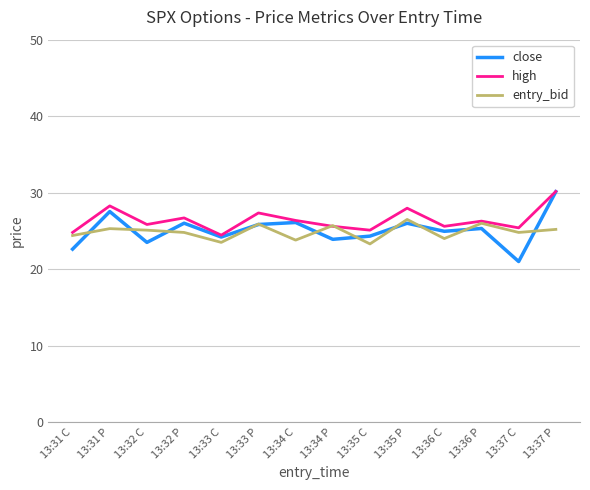

Is it true that entry_bid equals 24.8 at 13:32 P?

True